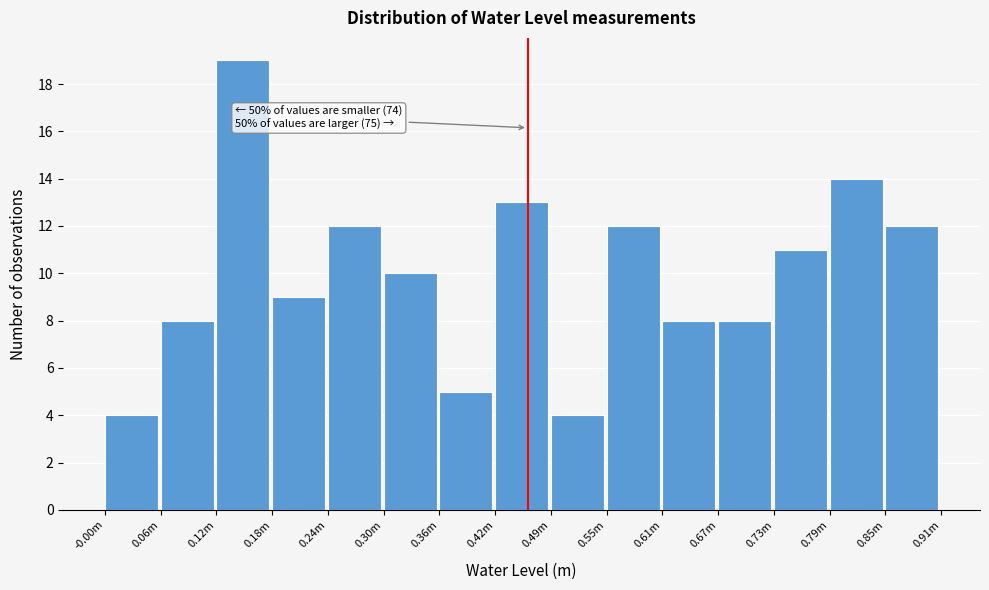

Reading left to right, what are all the values shown in this chart?

-0.00m=4	0.06m=8	0.12m=19	0.18m=9	0.24m=12	0.30m=10	0.36m=5	0.42m=13	0.49m=4	0.55m=12	0.61m=8	0.67m=8	0.73m=11	0.79m=14	0.85m=12